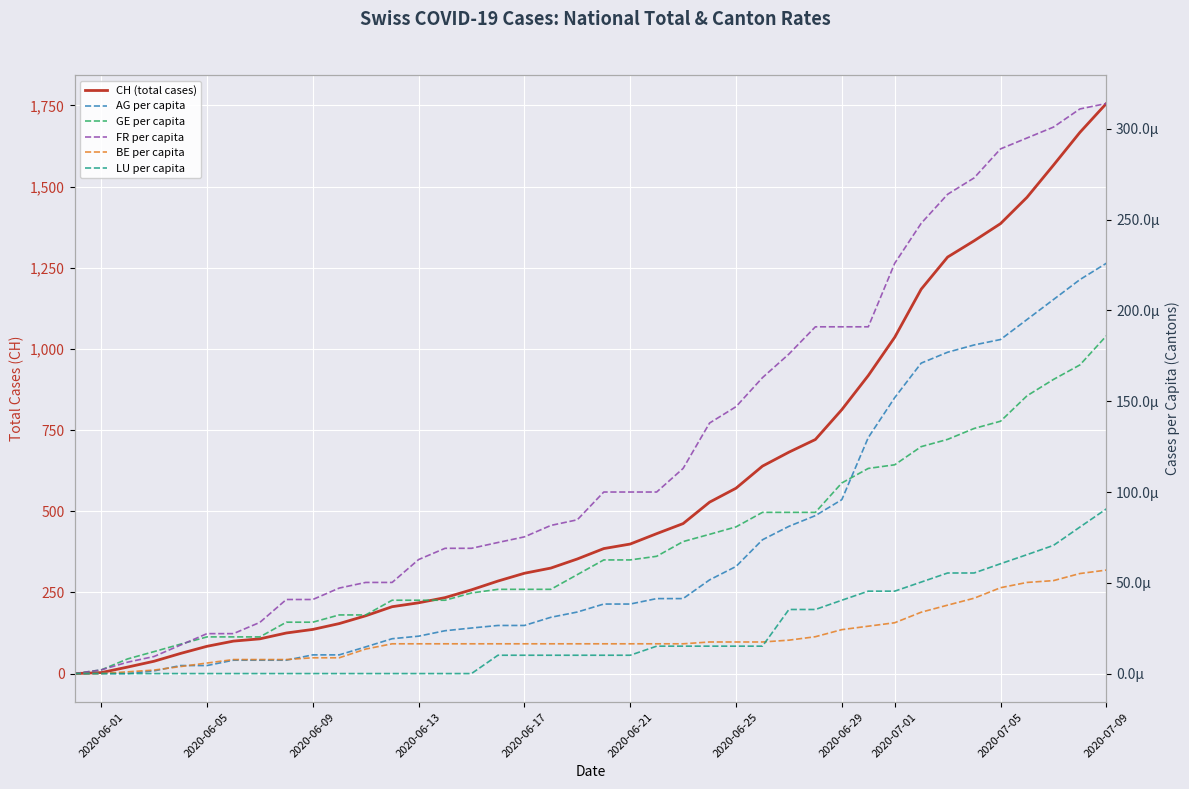

How many series are shown in this chart?

6